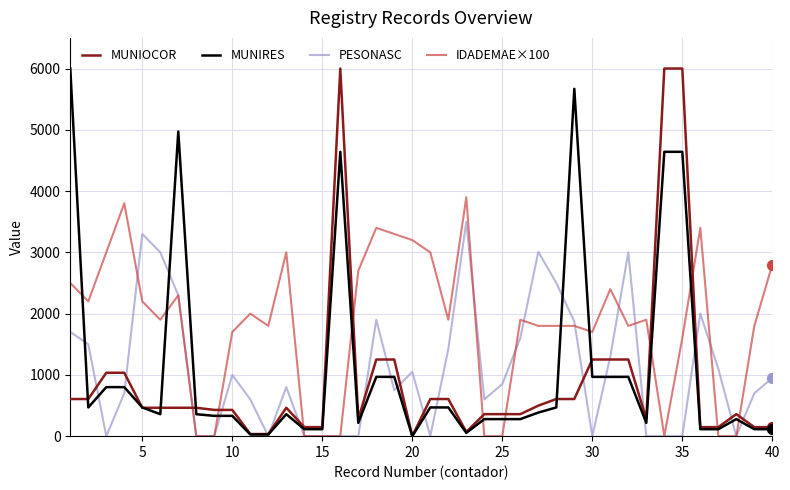

Which series has the largest total across all categories?

IDADEMAE×100